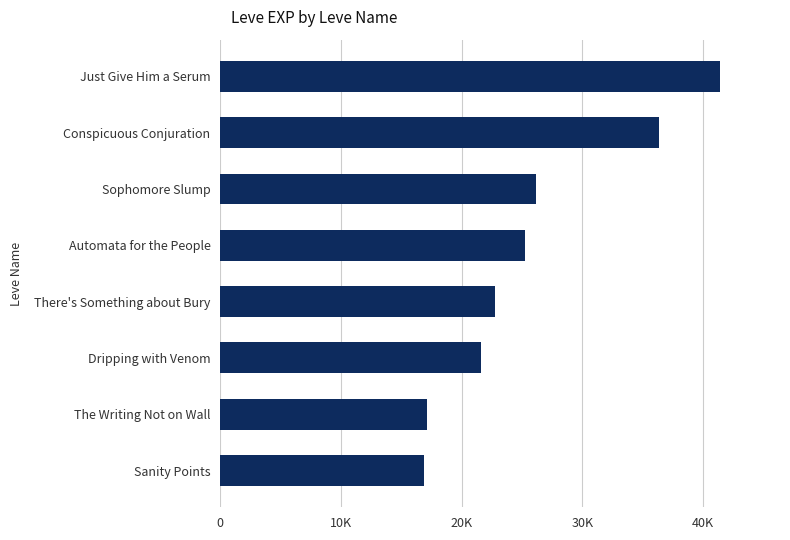

Are the bars horizontal?

Yes